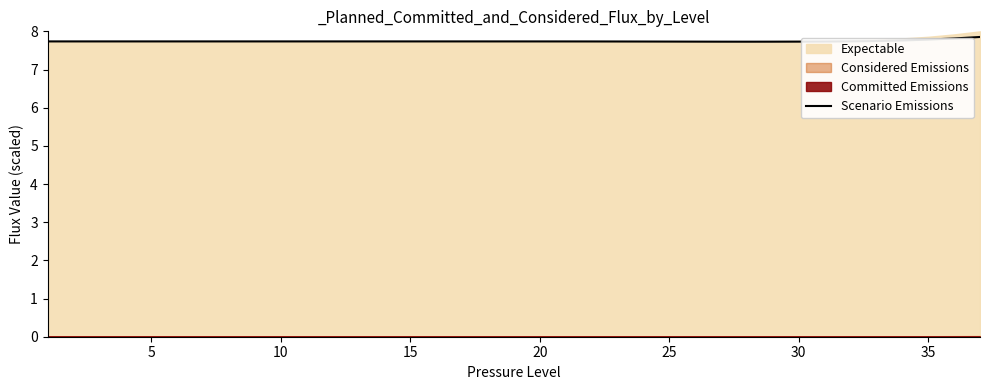

What is the difference between the second highest and minimum values?

0.1